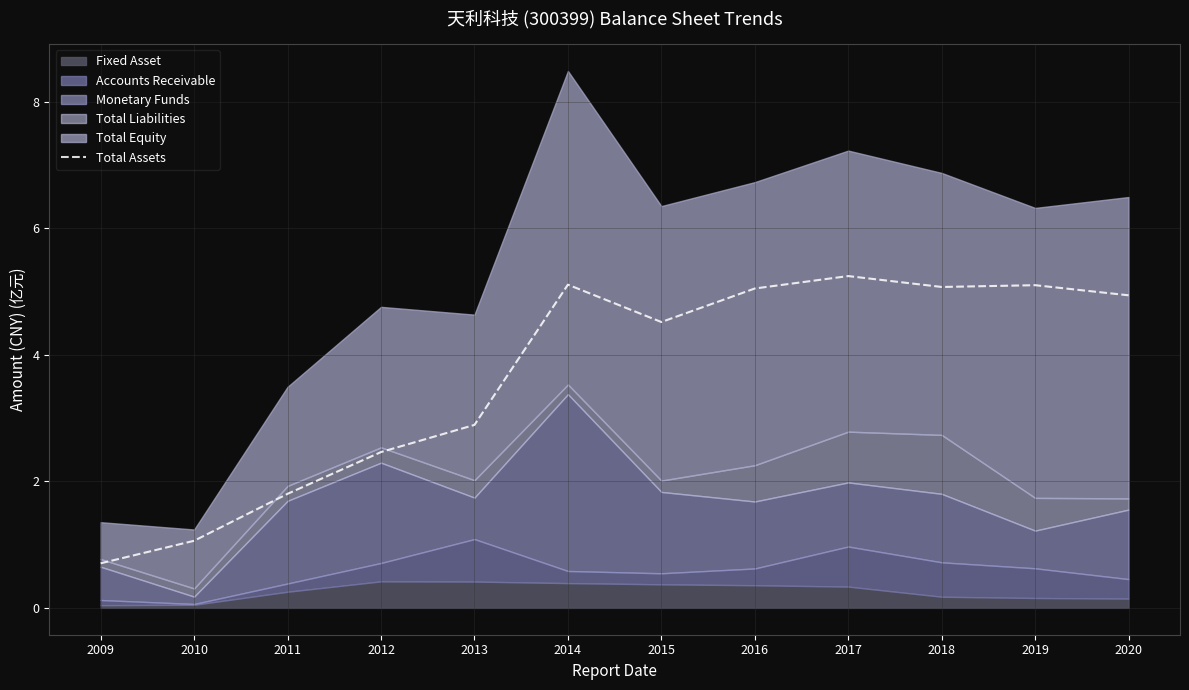

Rank the categories by value from lowest to highest.

2009, 2010, 2011, 2012, 2013, 2015, 2020, 2016, 2018, 2019, 2014, 2017